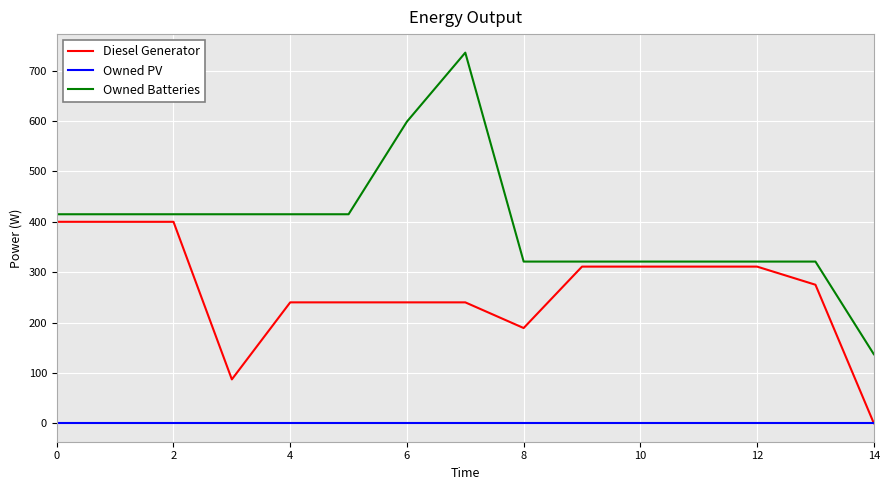

True or false: Owned Batteries and Owned PV cross at least once.

False